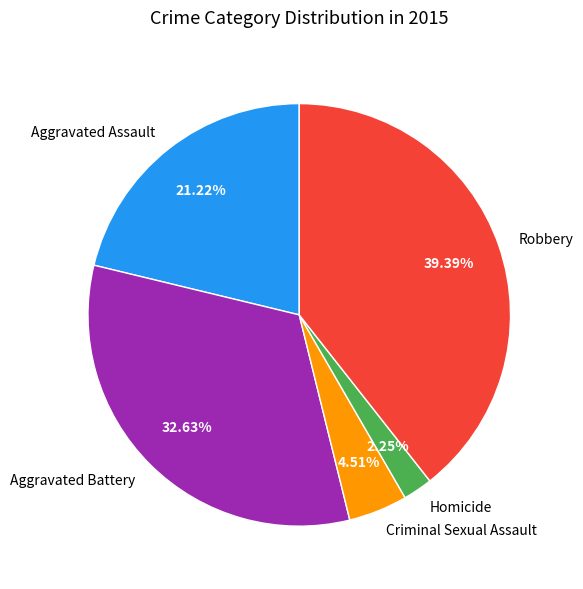

Combined, do Aggravated Battery and Aggravated Assault account for over 50%?

Yes